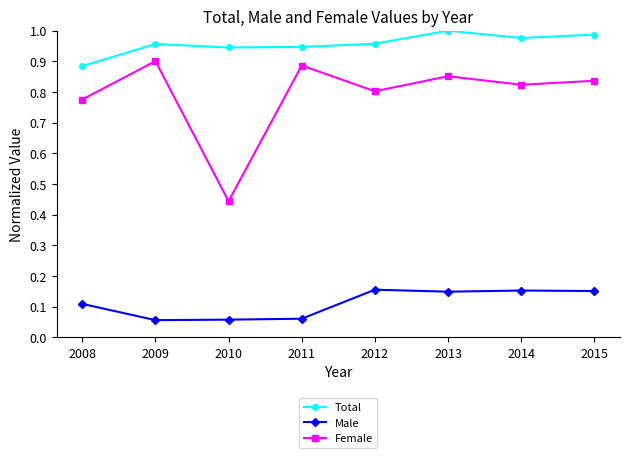

What is the sum of the Female values at 2008 and 2012?

1.6